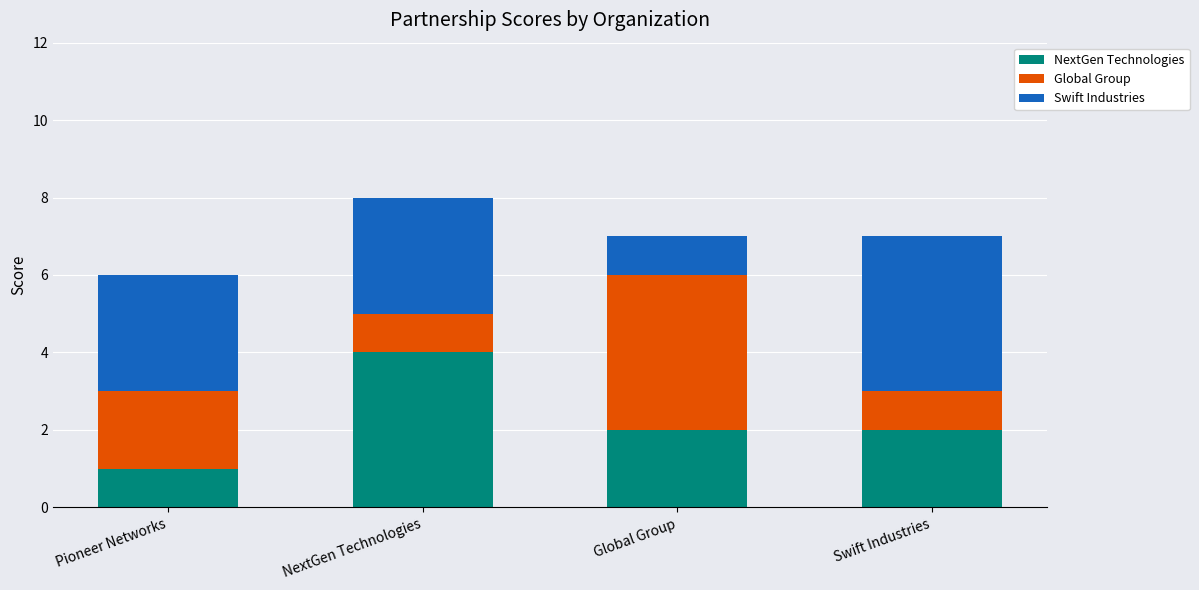

Reading left to right, list the values for the NextGen Technologies series.

1	4	2	2